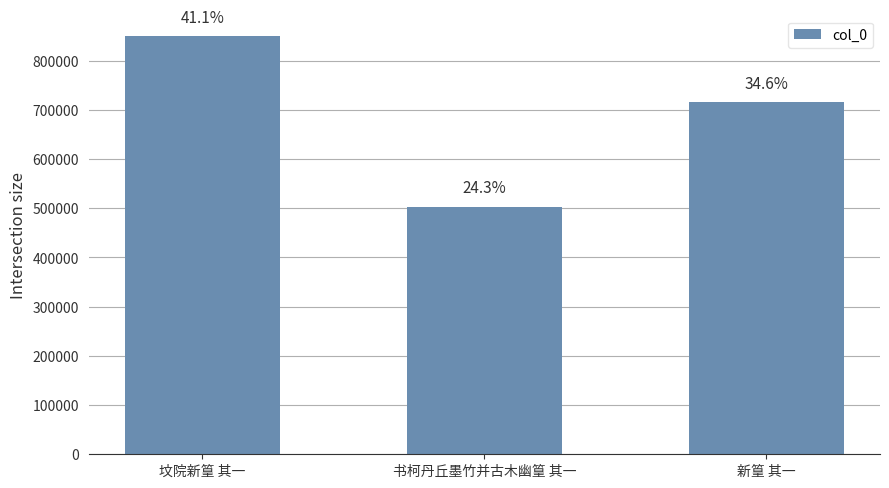

Reading left to right, list all the values displayed in this chart.

849145	503127	715262